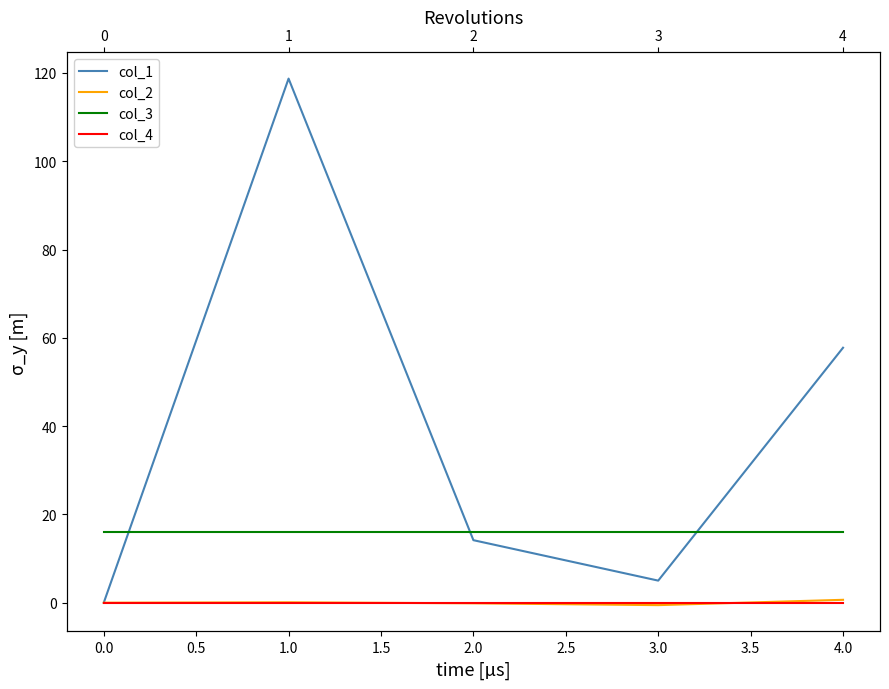

At how many categories does at least one series exceed 101?

1